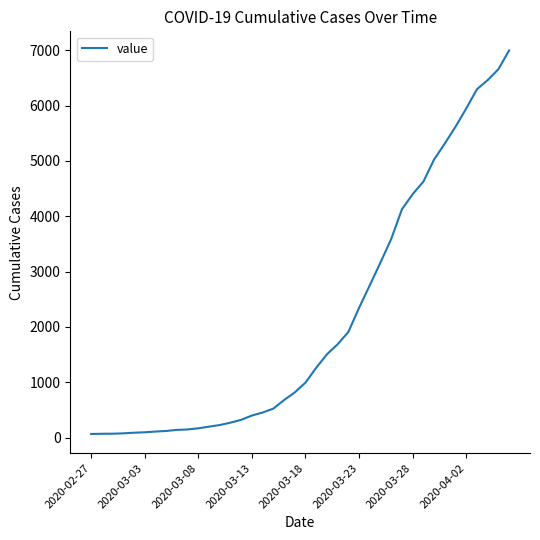

What is the difference between the maximum and minimum values?

6931